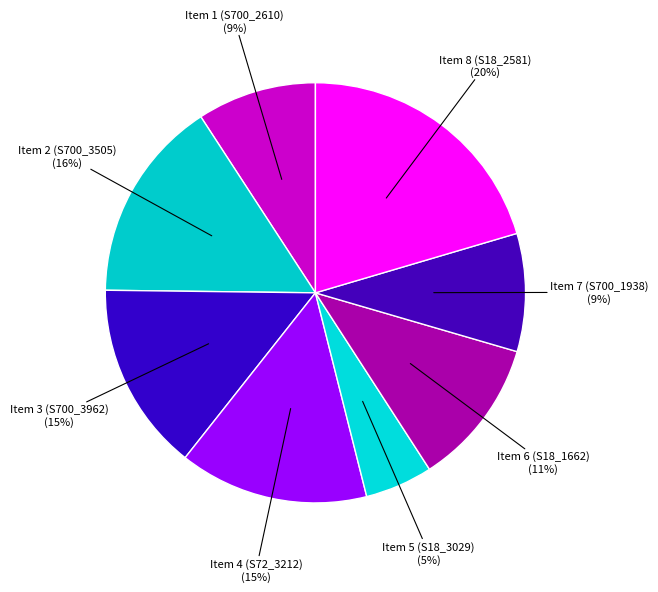

Is Item 3 (S700_3962) the majority of the pie?

No